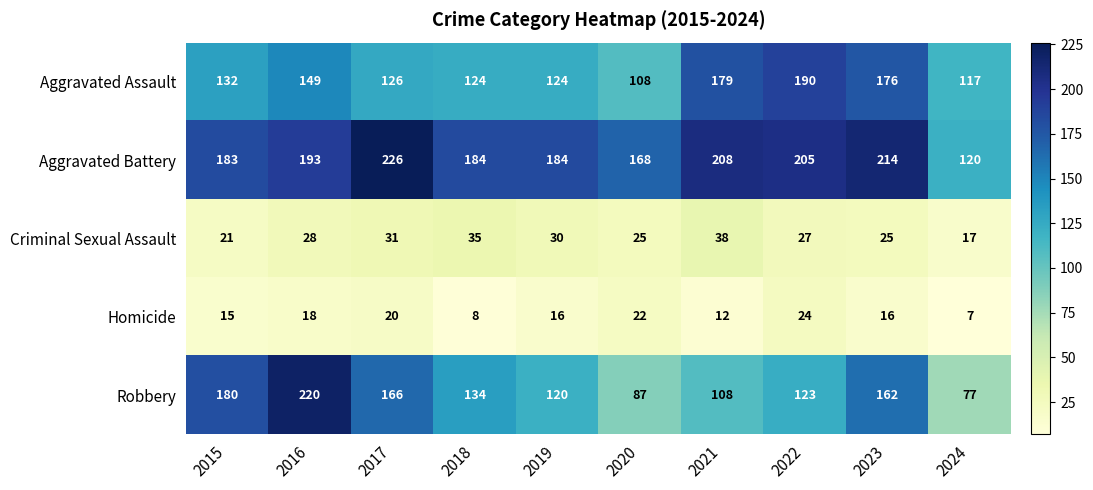

True or false: Robbery has a value of 87 at 2020.

True